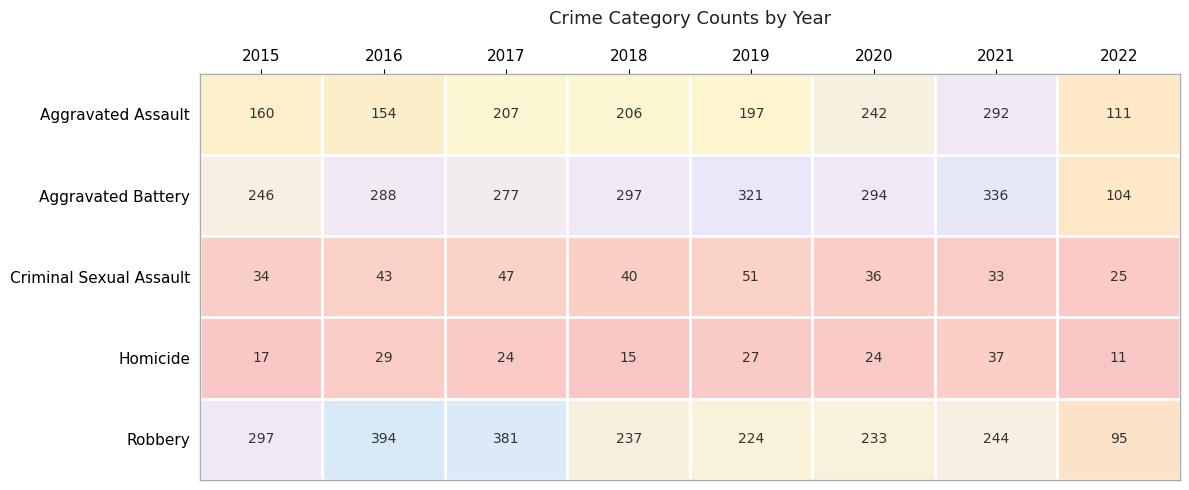

Which series has the largest total across all categories?

Aggravated Battery